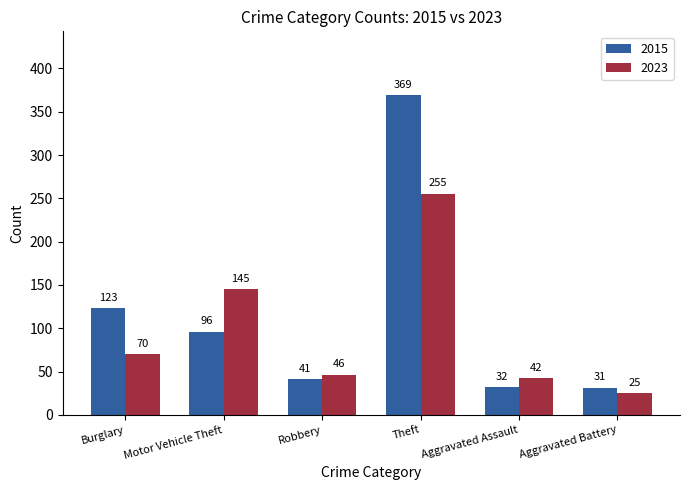

What is the value of the 2015 bar at the 4th from the left?

369